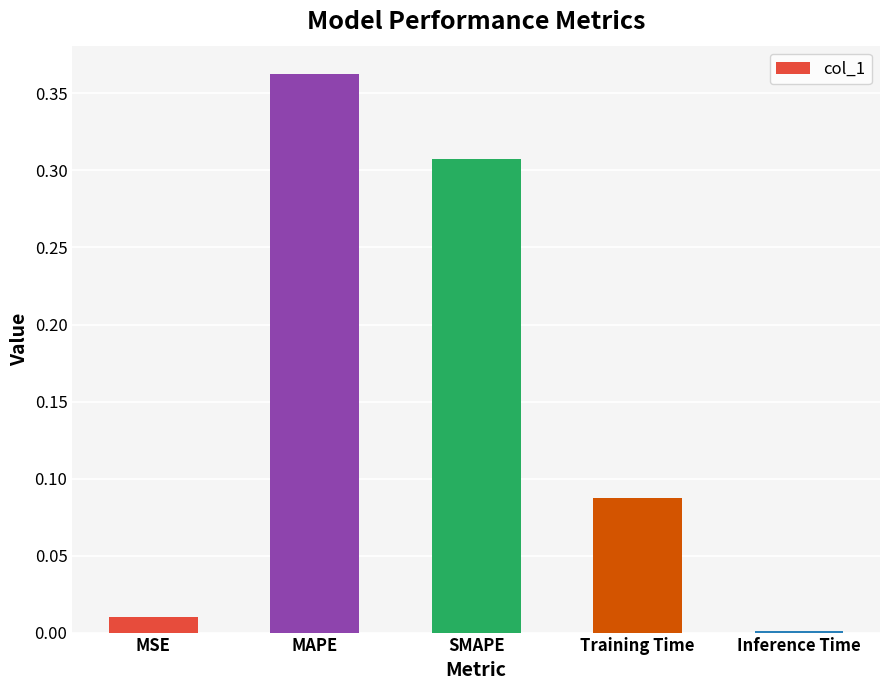

Are the bars horizontal?

No